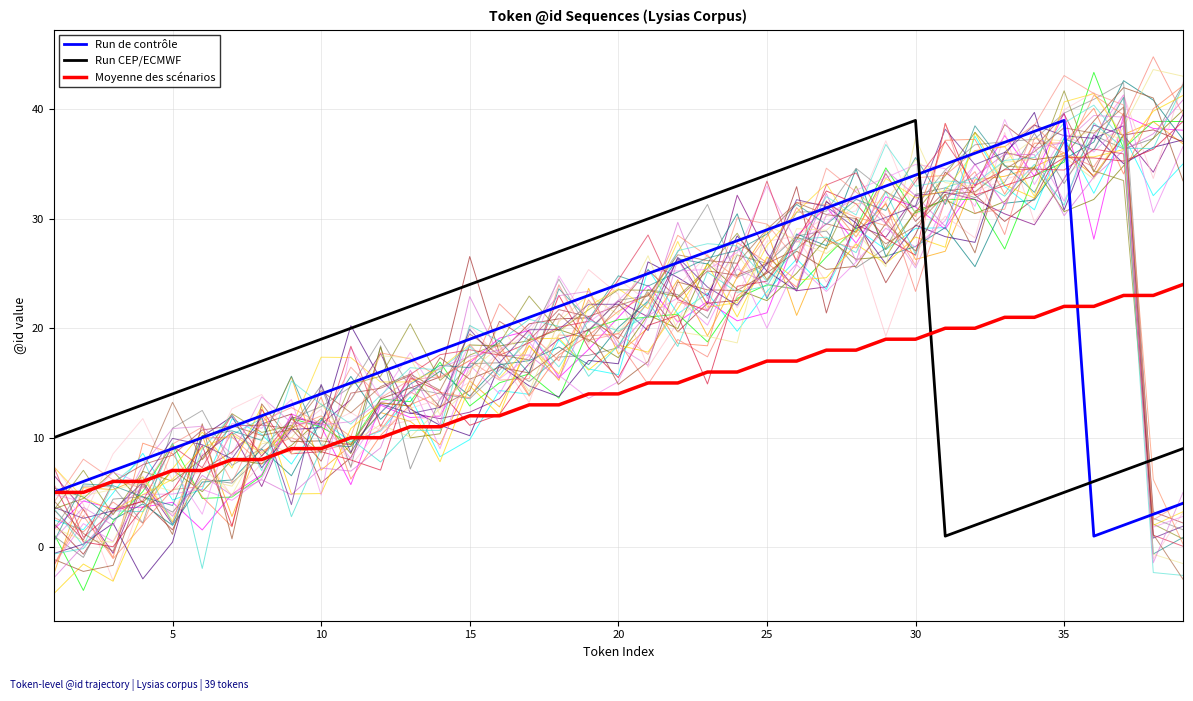

The Moyenne des scénarios series shows 9 at 10. True or false?

True